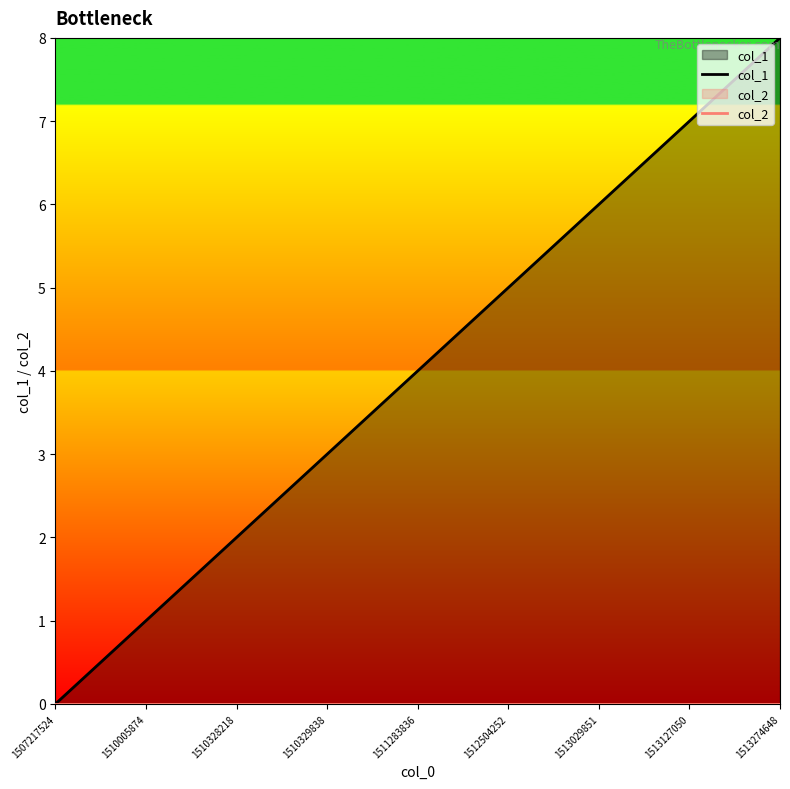

What is the maximum value shown in the chart?

8